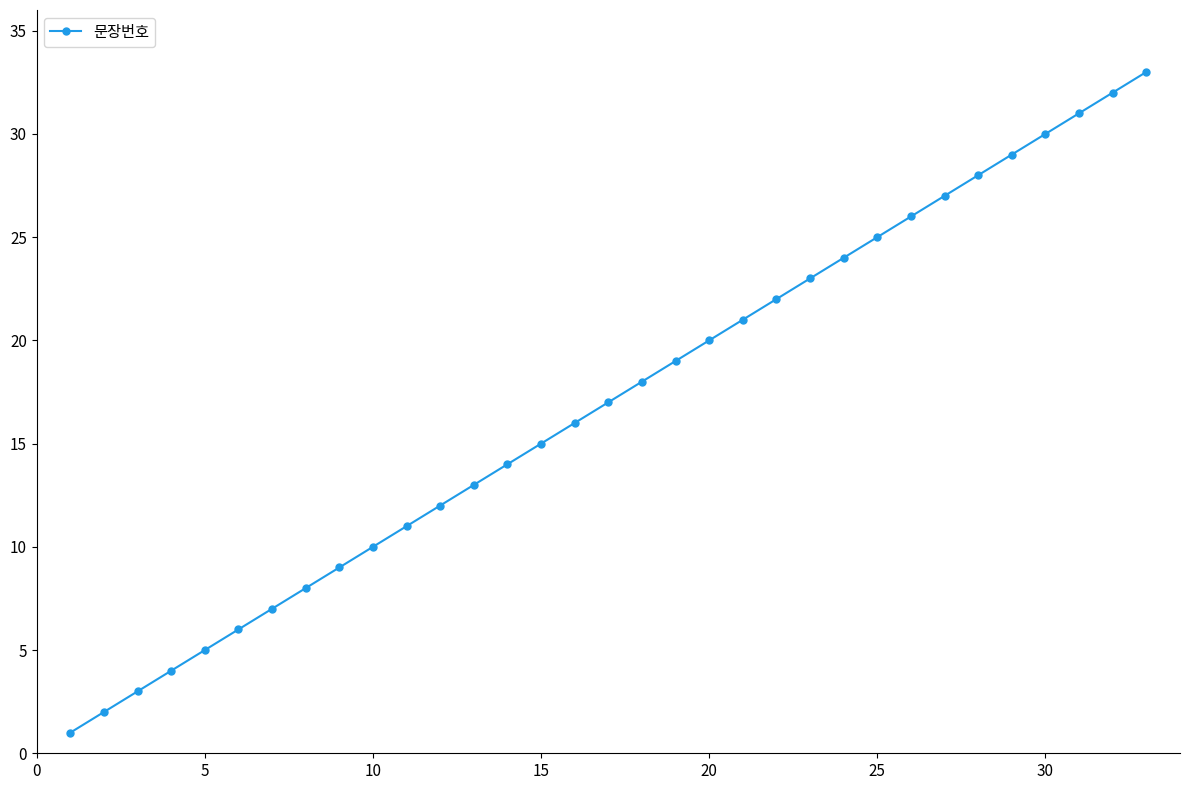

What is the difference between the second highest and minimum values?

31